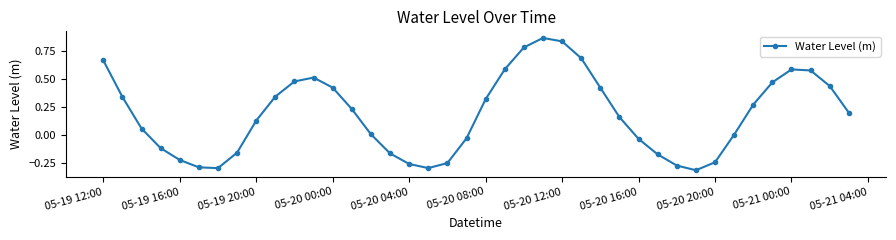

What is the sum of all values?

7.2